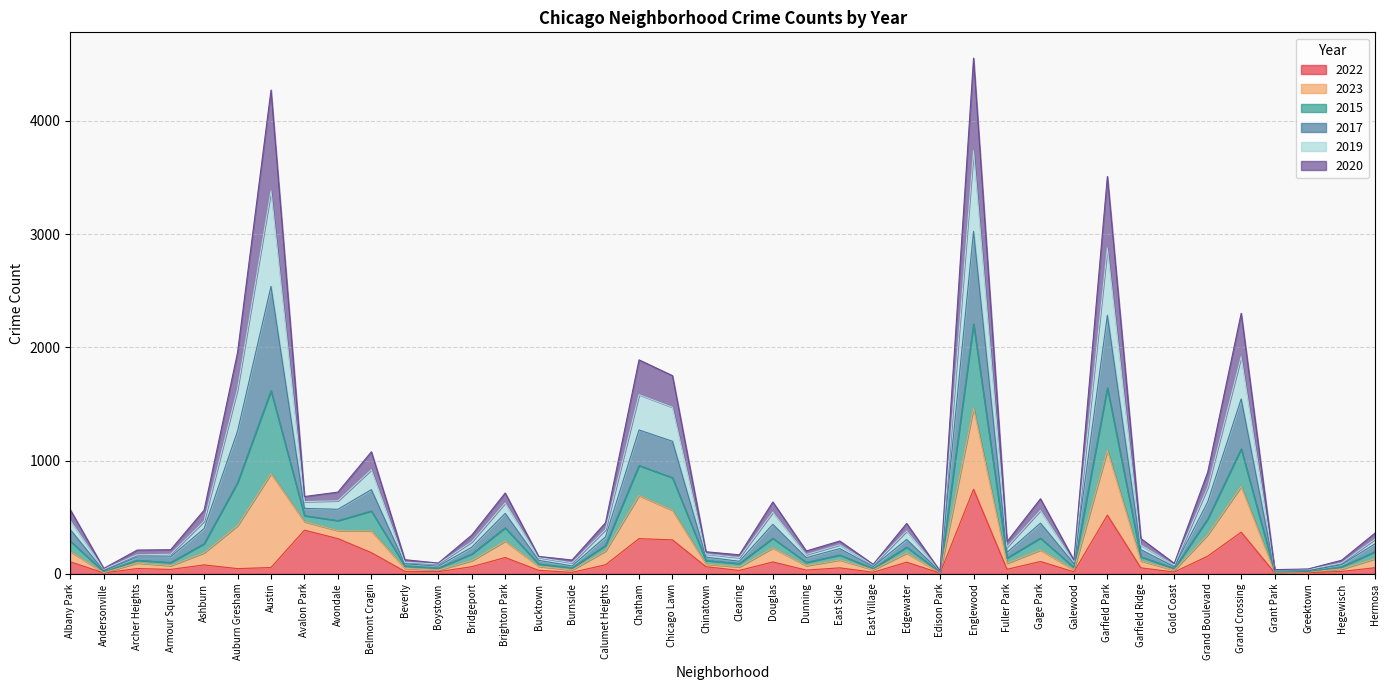

What is the maximum value for 2022?

746